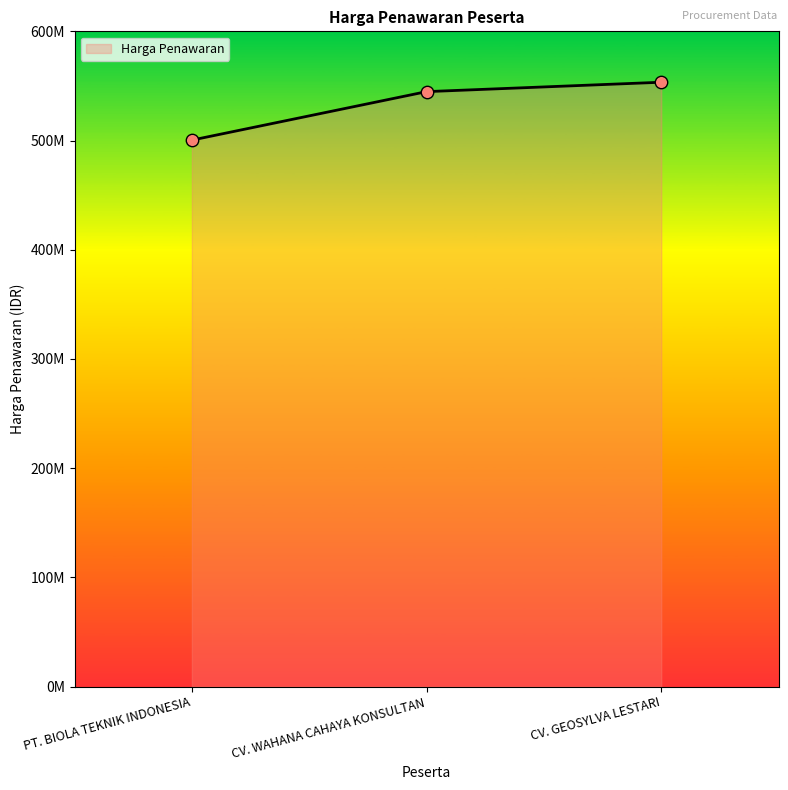

What is the change in value from PT. BIOLA TEKNIK INDONESIA to CV. GEOSYLVA LESTARI?

+52995562.5